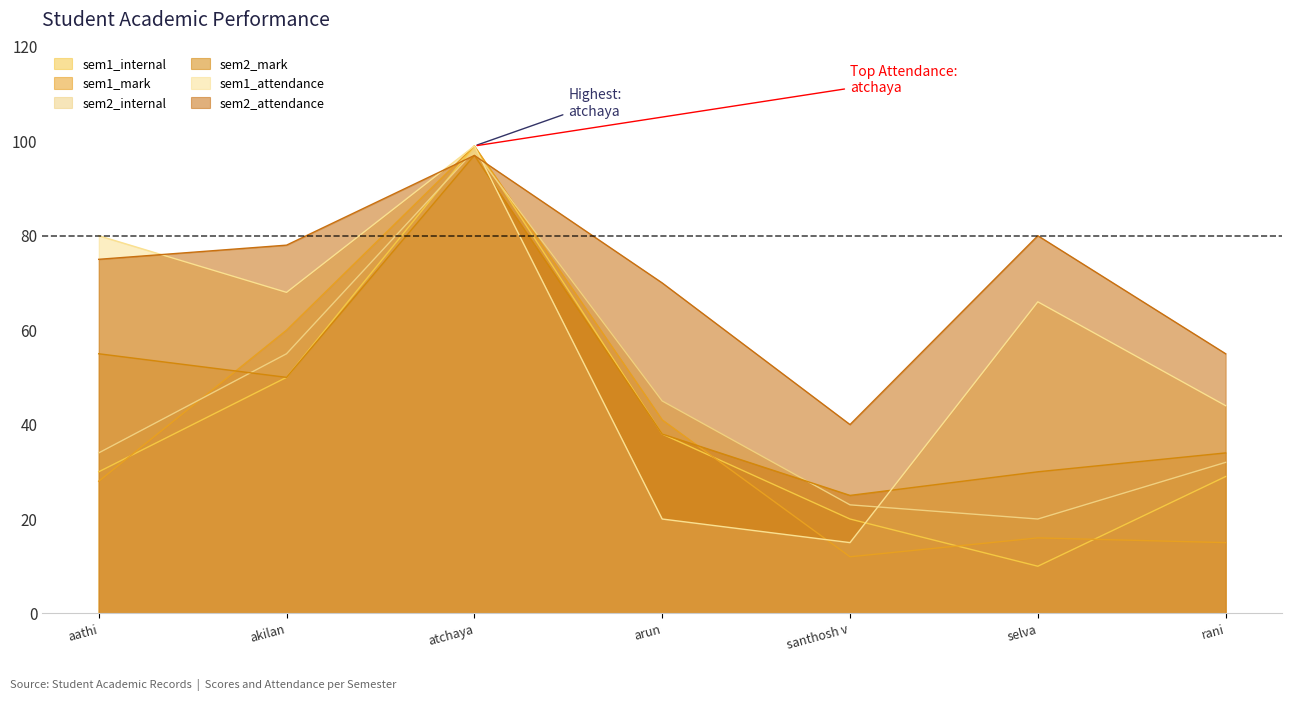

Reading right to left, what are all the values shown in this chart?

sem1_internal: rani=29	selva=10	santhosh v=20	arun=38	atchaya=99	akilan=50	aathi=30
sem1_mark: rani=15	selva=16	santhosh v=12	arun=41	atchaya=99	akilan=60	aathi=28
sem2_internal: rani=32	selva=20	santhosh v=23	arun=45	atchaya=98	akilan=55	aathi=34
sem2_mark: rani=34	selva=30	santhosh v=25	arun=38	atchaya=97	akilan=50	aathi=55
sem1_attendance: rani=44	selva=66	santhosh v=15	arun=20	atchaya=99	akilan=68	aathi=80
sem2_attendance: rani=55	selva=80	santhosh v=40	arun=70	atchaya=97	akilan=78	aathi=75